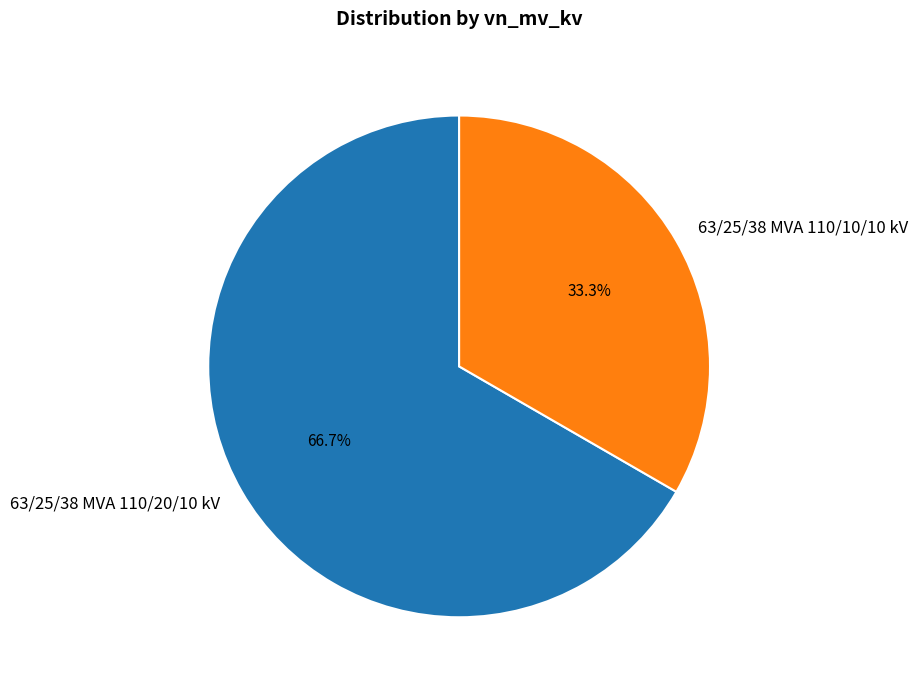

Does any single category account for the majority?

Yes